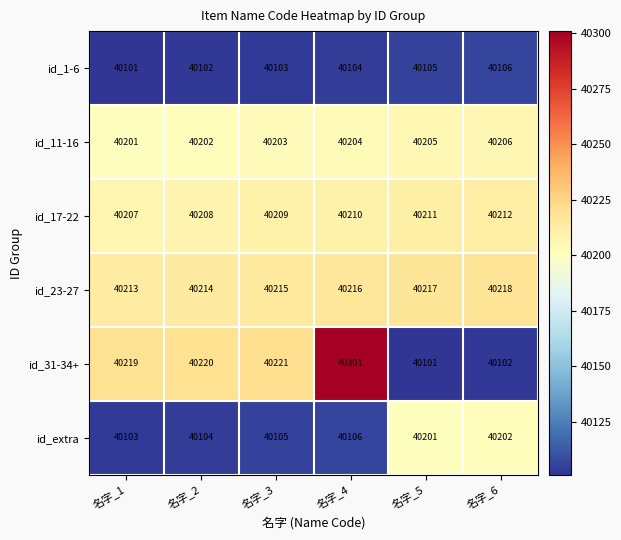

Count the number of data series in this chart.

6